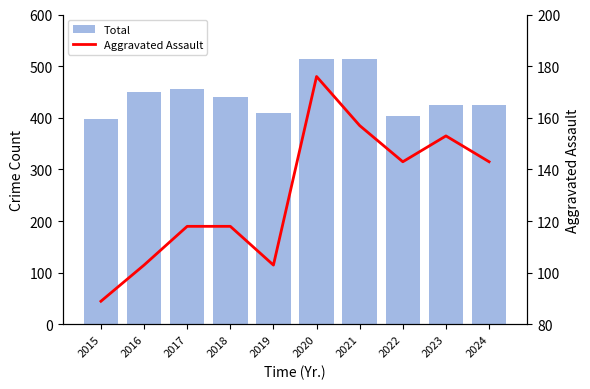

The Aggravated Assault series shows 89 at 2015. True or false?

True